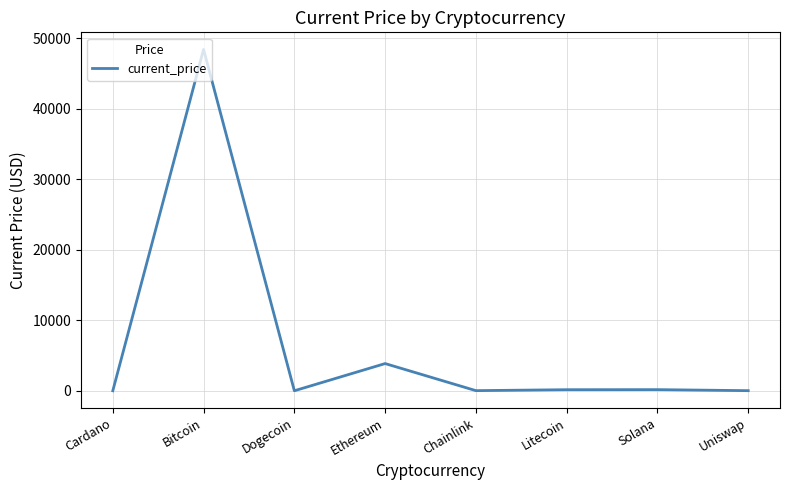

What is the change in value from Bitcoin to Solana?

-48223.3